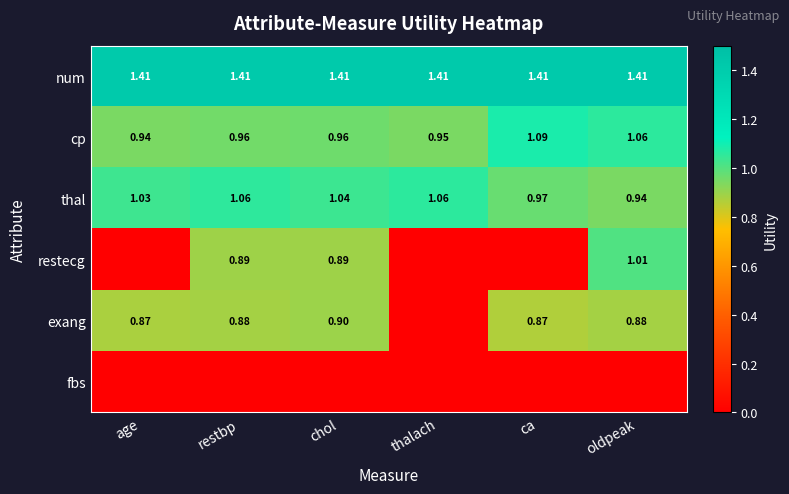

What is the difference between the highest and lowest values at chol?

1.4